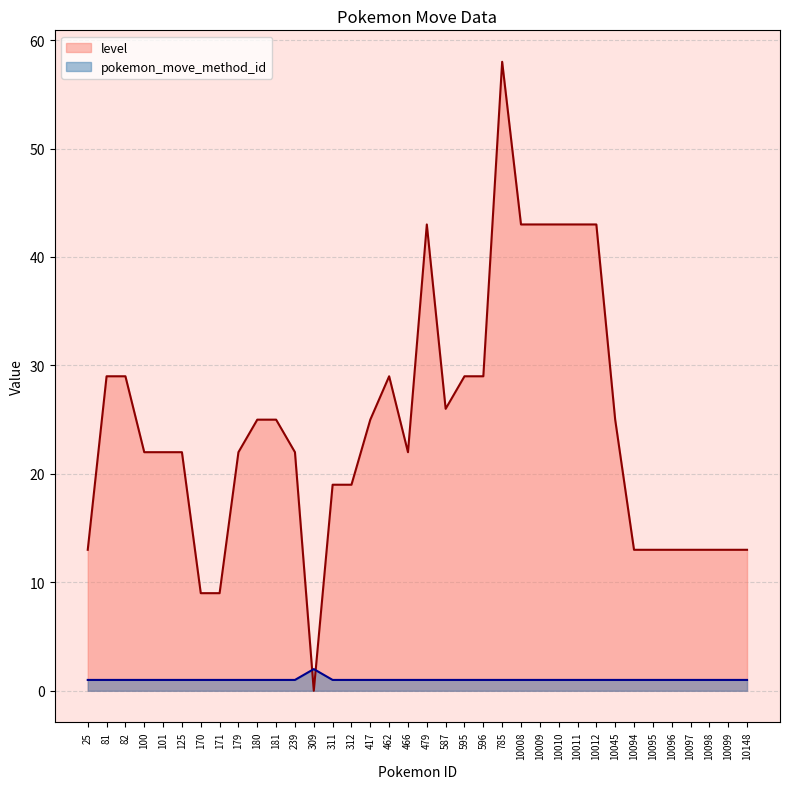

True or false: level has more than 0 points higher than both neighbors.

True